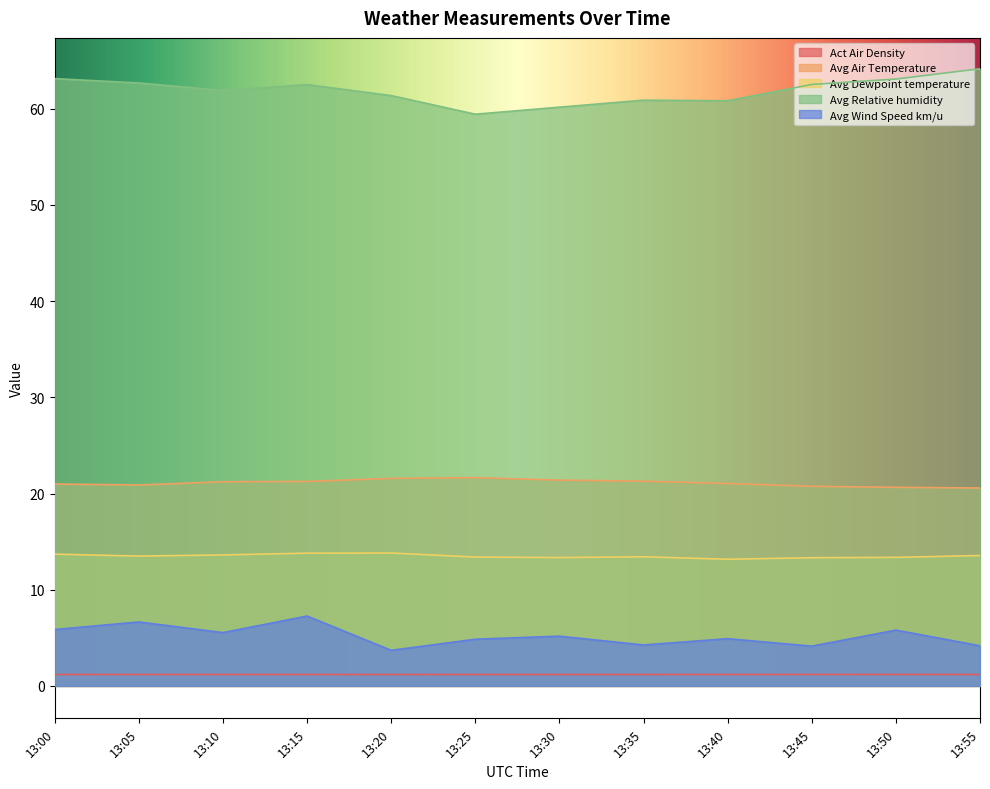

Reading left to right, extract all data points from this chart.

Act Air Density: 1.2	1.2	1.2	1.2	1.2	1.2	1.2	1.2	1.2	1.2	1.2	1.2
Avg Air Temperature: 21.0	20.9	21.2	21.3	21.6	21.6	21.4	21.3	21.0	20.7	20.6	20.6
Avg Dewpoint temperature: 13.7	13.5	13.6	13.8	13.8	13.4	13.3	13.4	13.2	13.3	13.4	13.6
Avg Relative humidity: 63.1	62.7	61.9	62.5	61.4	59.4	60.2	60.9	60.8	62.5	63.1	64.1
Avg Wind Speed km/u: 5.9	6.6	5.5	7.3	3.7	4.9	5.2	4.3	4.9	4.1	5.8	4.2